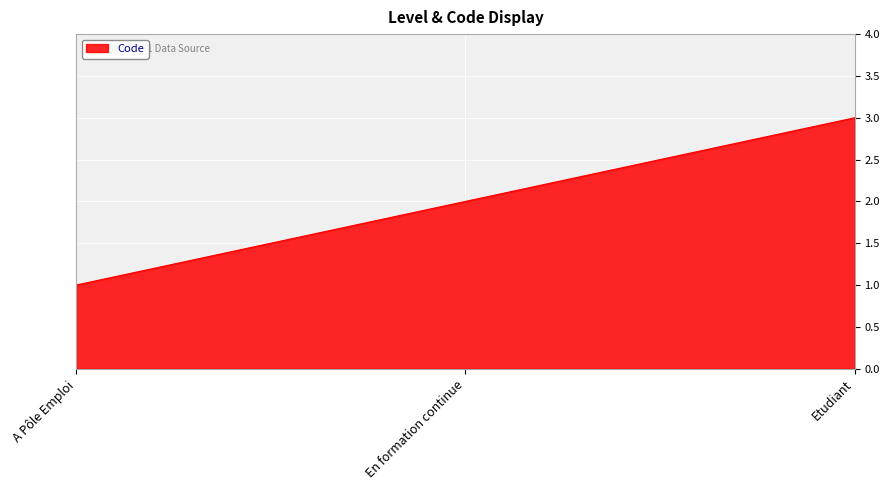

What is the maximum value shown in the chart?

3